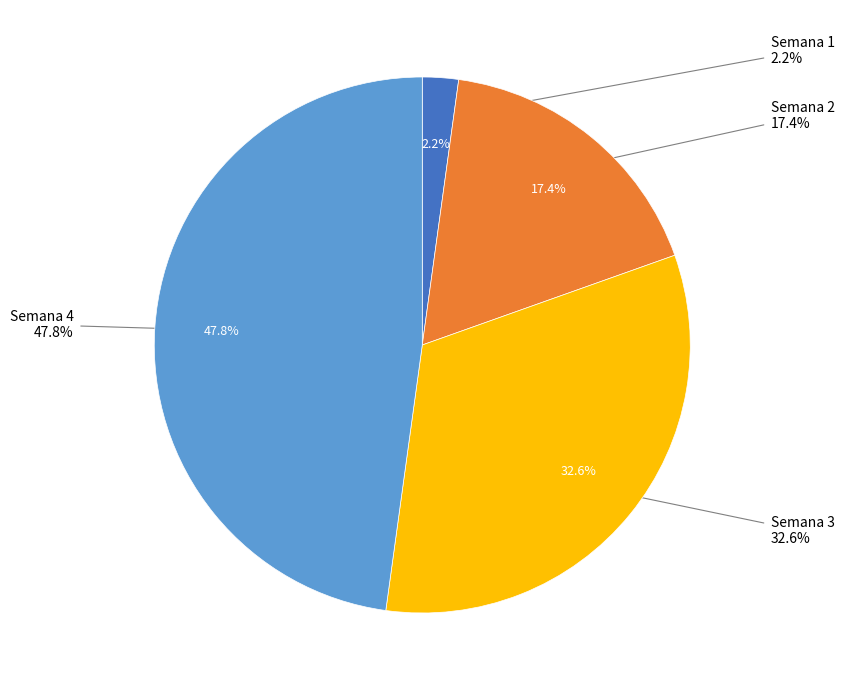

What is the ratio of the value at Semana 3 to the value at Semana 2?

1.9